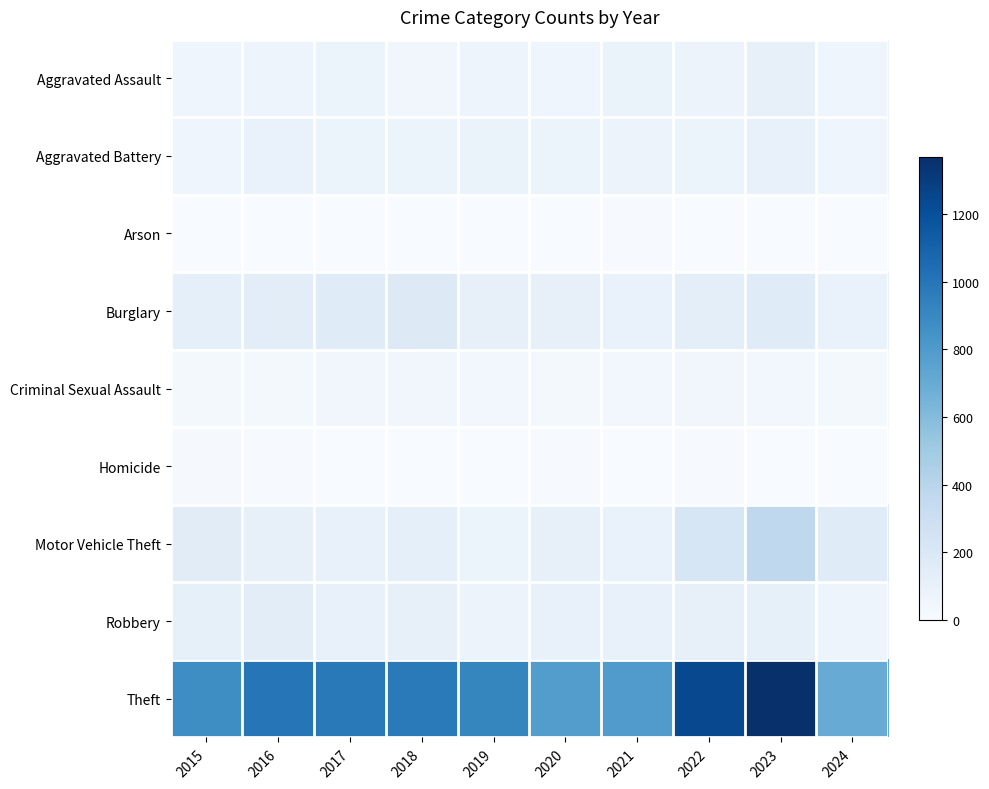

Reading left to right, list all the values displayed in this chart.

Aggravated Assault: 2015=54	2016=66	2017=72	2018=43	2019=65	2020=56	2021=86	2022=78	2023=110	2024=54
Aggravated Battery: 2015=64	2016=93	2017=83	2018=70	2019=88	2020=82	2021=75	2022=71	2023=102	2024=57
Arson: 2015=2	2016=2	2017=1	2018=3	2019=2	2020=4	2021=8	2022=4	2023=2	2024=2
Burglary: 2015=121	2016=139	2017=162	2018=176	2019=110	2020=110	2021=95	2022=132	2023=161	2024=95
Criminal Sexual Assault: 2015=28	2016=28	2017=44	2018=43	2019=36	2020=27	2021=36	2022=43	2023=38	2024=24
Homicide: 2015=13	2016=8	2017=5	2018=2	2019=0	2020=6	2021=2	2022=10	2023=3	2024=0
Motor Vehicle Theft: 2015=152	2016=110	2017=104	2018=127	2019=84	2020=109	2021=96	2022=219	2023=364	2024=163
Robbery: 2015=117	2016=144	2017=105	2018=107	2019=75	2020=102	2021=105	2022=108	2023=114	2024=66
Theft: 2015=874	2016=999	2017=979	2018=977	2019=914	2020=782	2021=791	2022=1235	2023=1368	2024=695